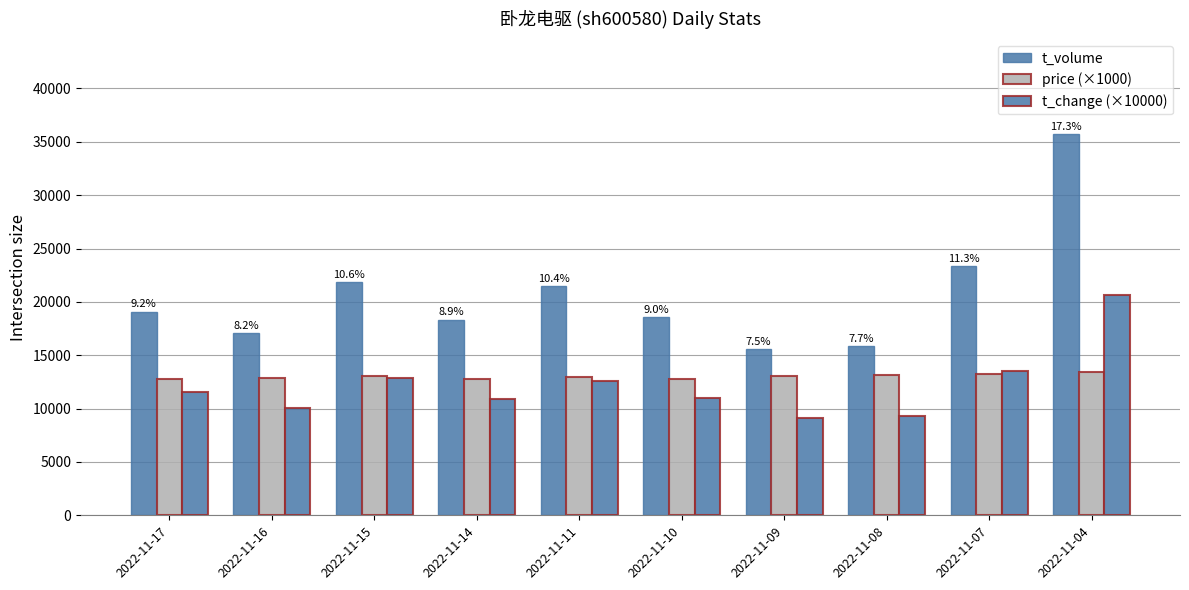

Count the number of data series in this chart.

3